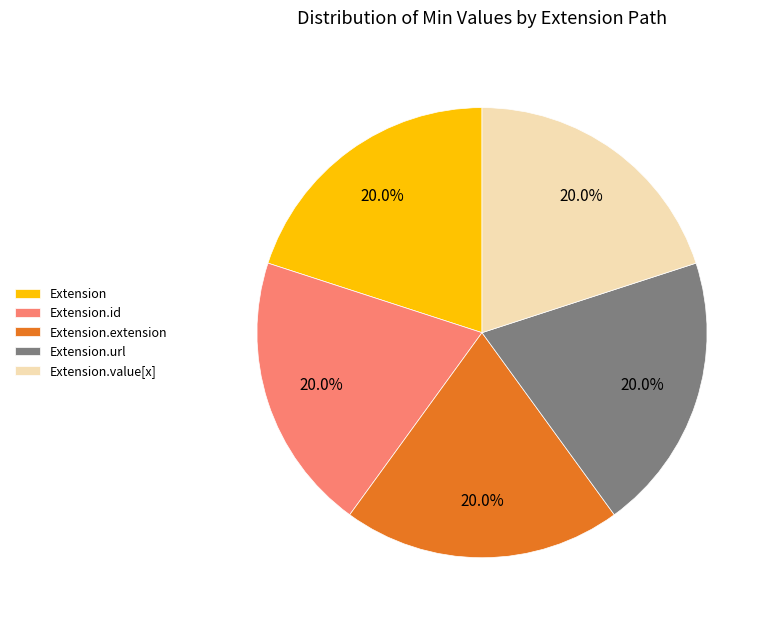

What percentage is NOT represented by Extension?

80.0%